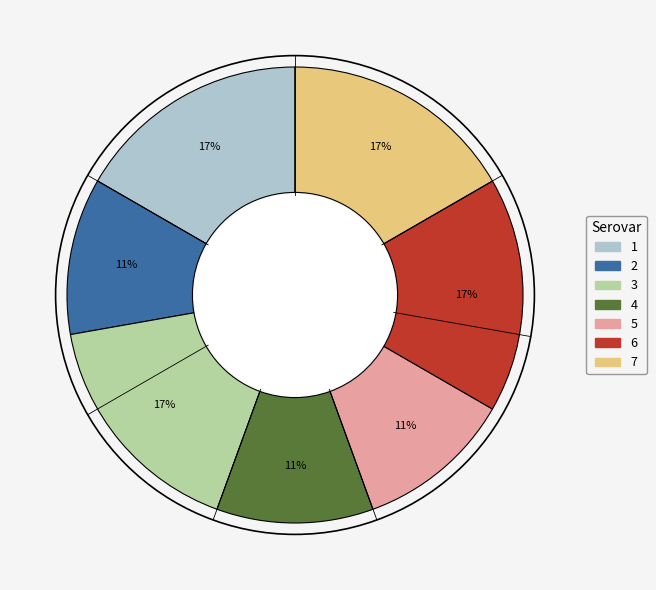

True or false: 7 accounts for 17% of the total.

True